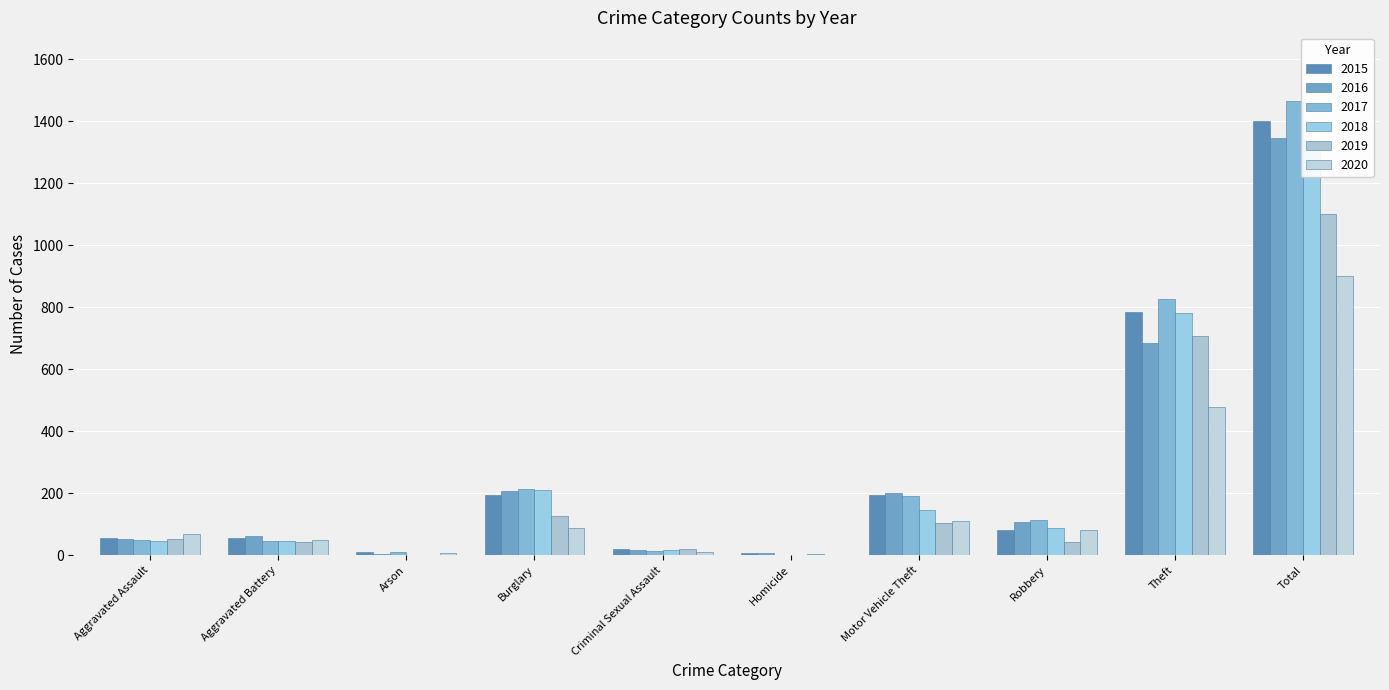

Which series changed the most between Aggravated Battery and Motor Vehicle Theft?

2017